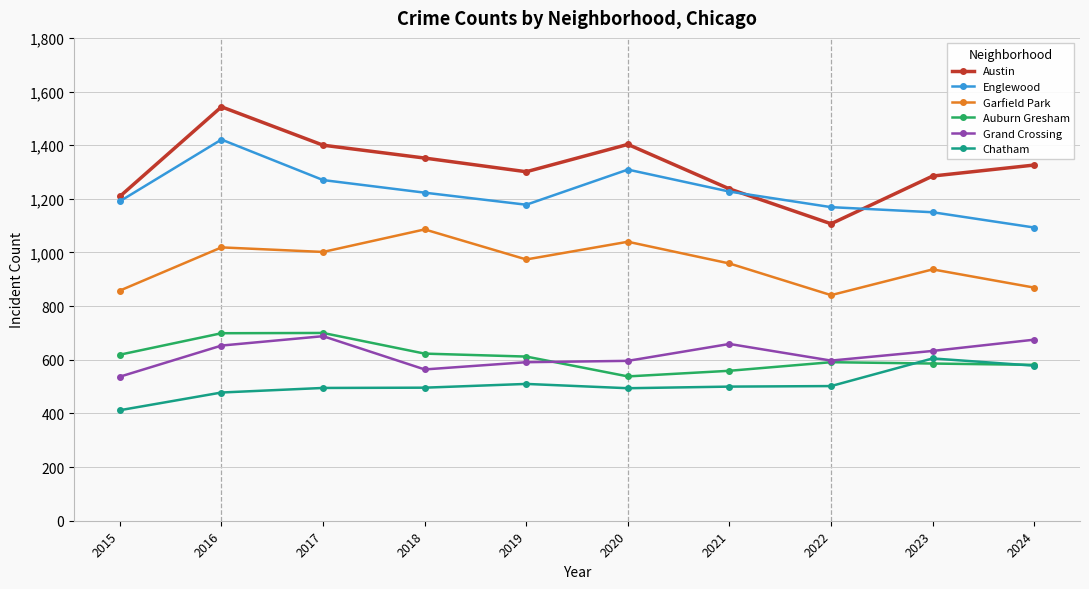

What is the value of the Chatham point at the 8th from the left?

502